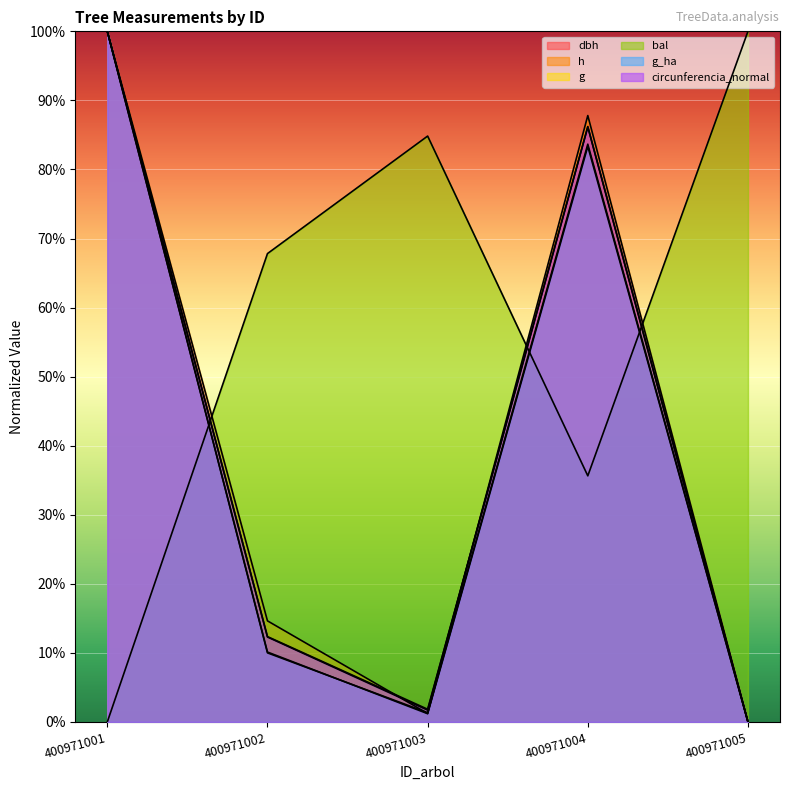

How many intersections are there between bal and circunferencia_normal?

3